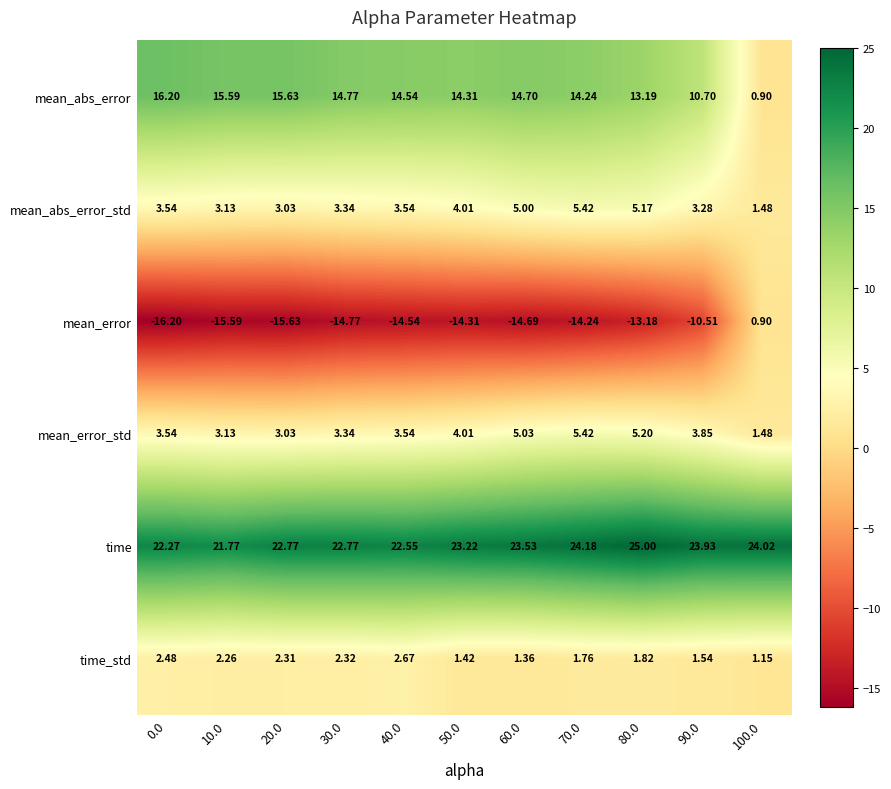

Which series changed the most between 80.0 and 100.0?

mean_error